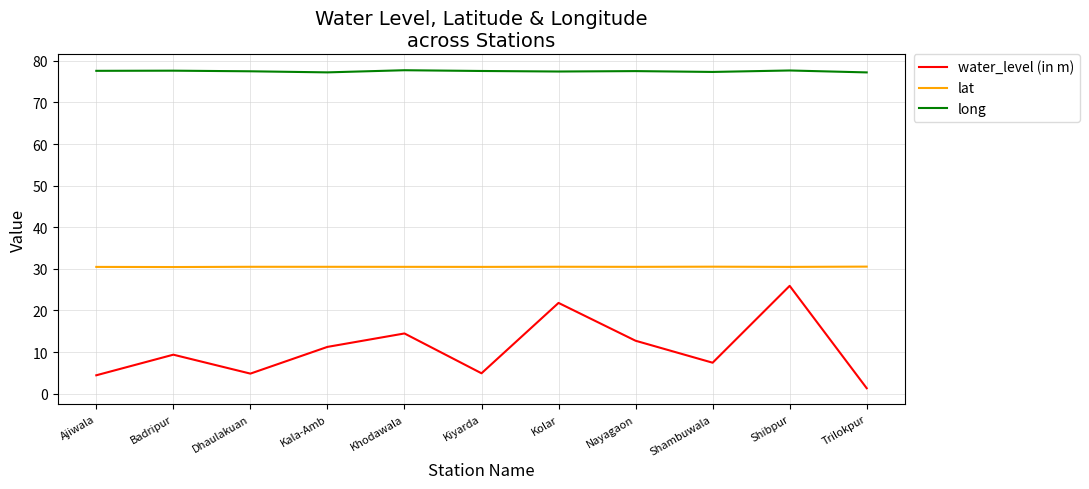

Which series has the largest total across all categories?

long